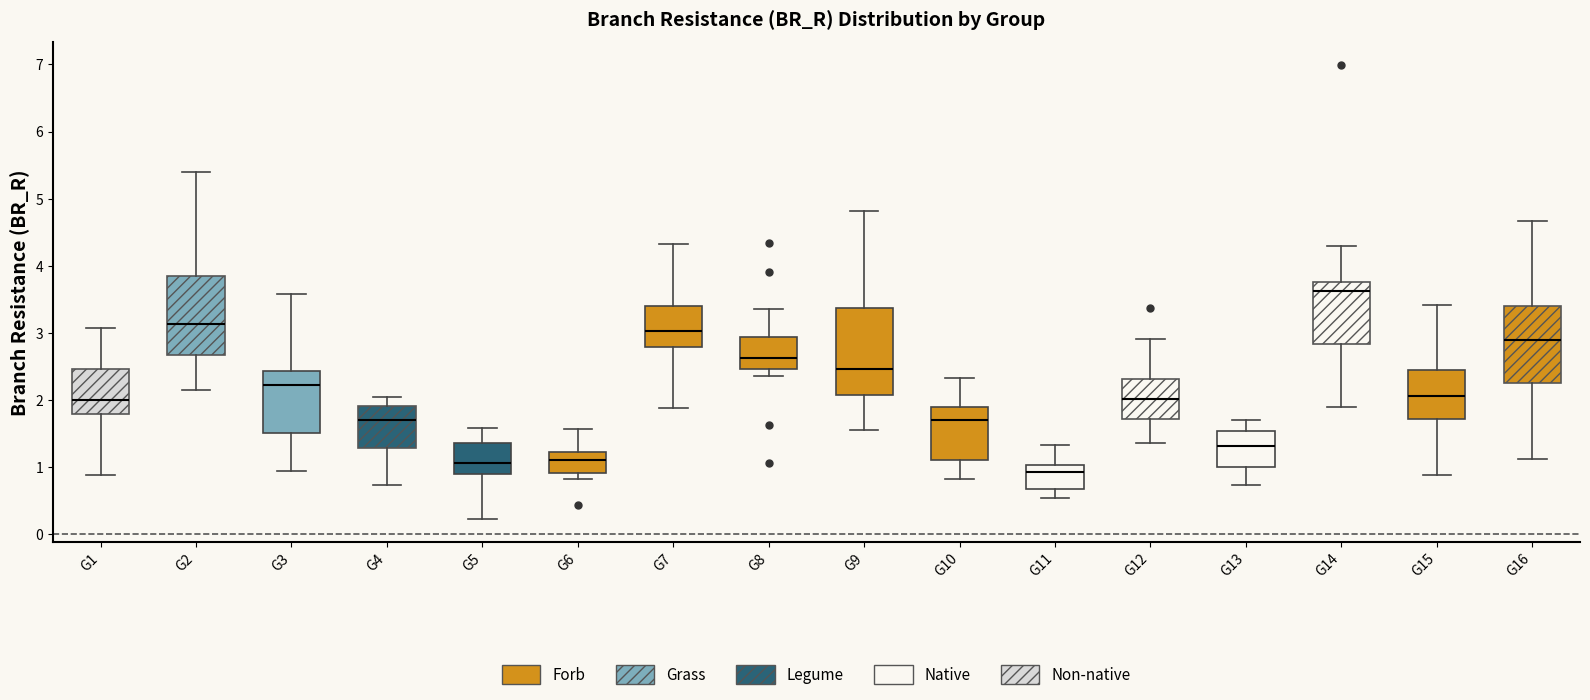

Where does the upper whisker of the box for G16 end on the y-axis? The values are not printed on the chart, so give them approximately, as read against the axis.

4.7